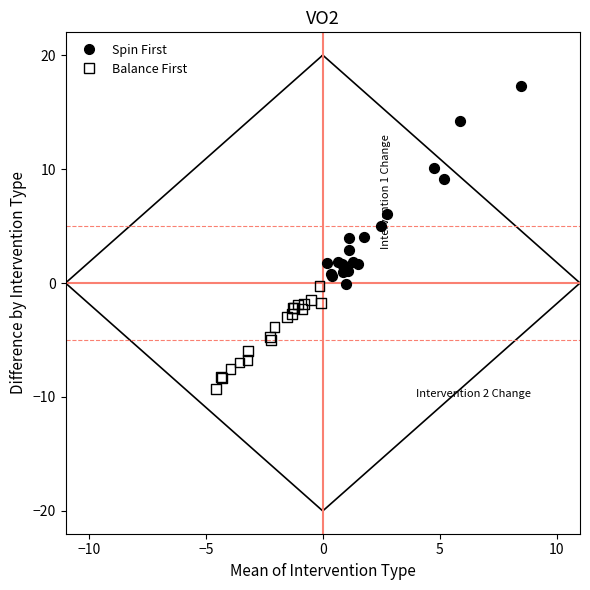

What are all the series names shown in the legend?

Spin First, Balance First